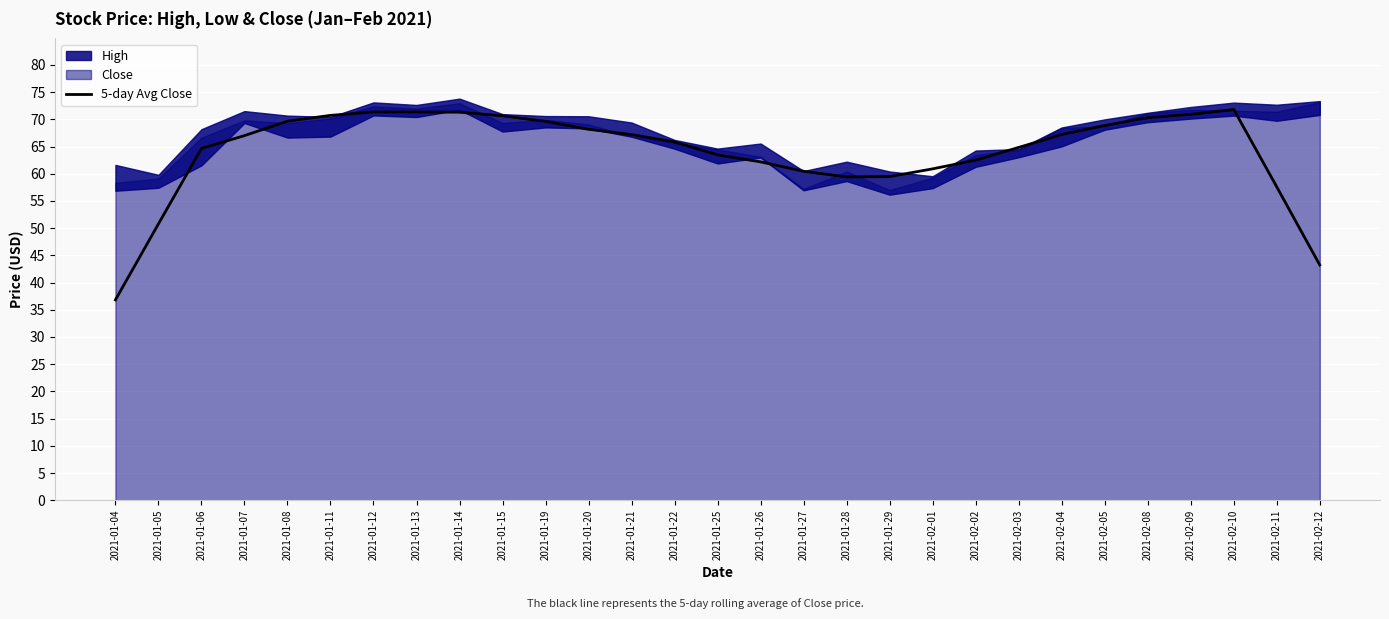

What is the minimum value for 5-day Avg Close?

36.8